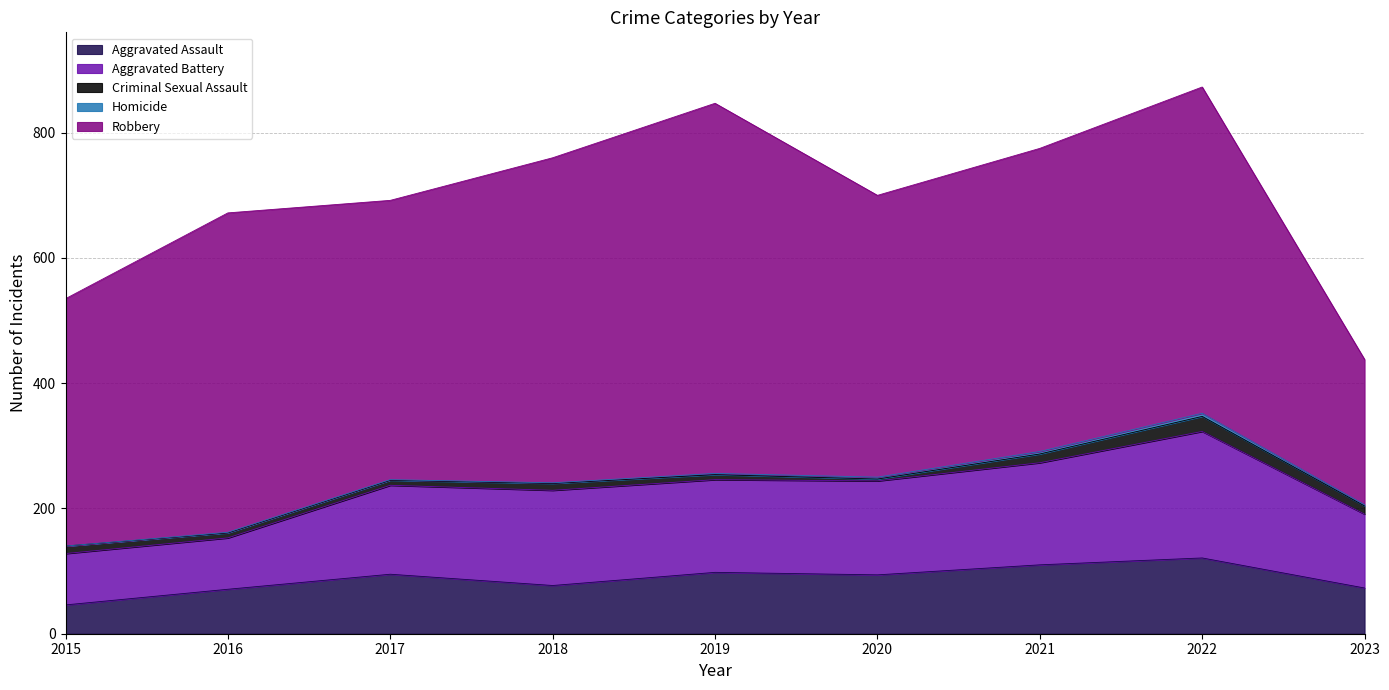

True or false: Aggravated Assault has a value of 71 at 2016.

True